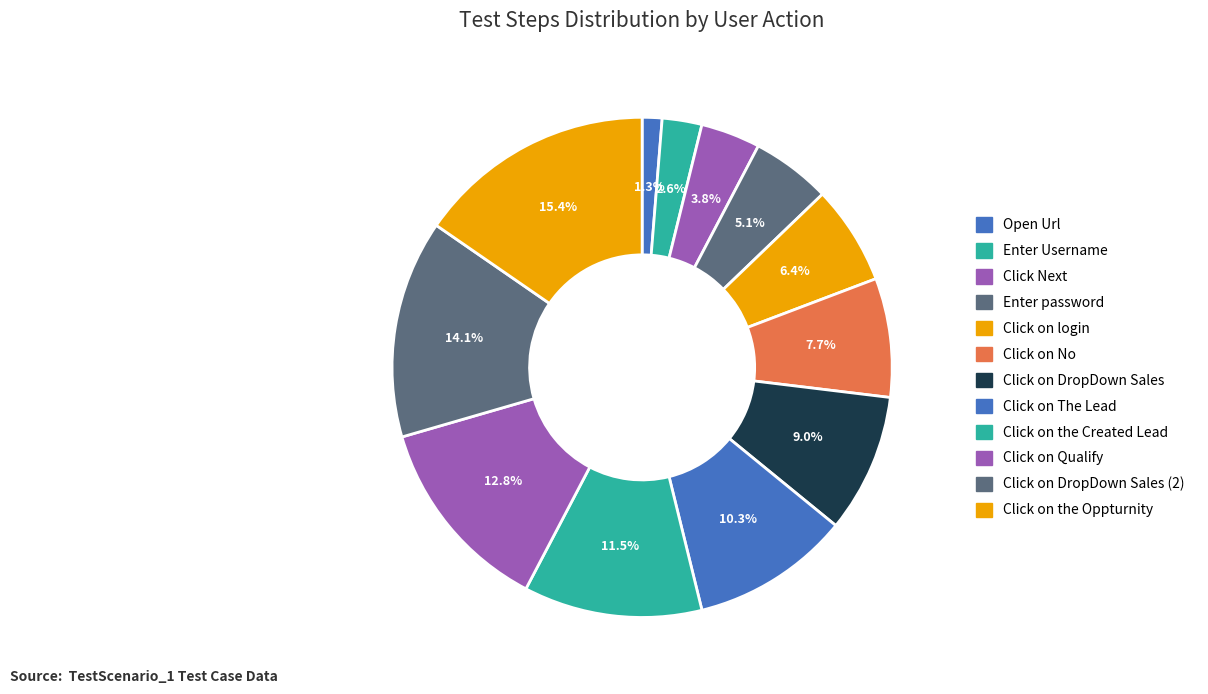

To the nearest percent, what is the difference between the Click on login and Click on No slice percentages?

1%